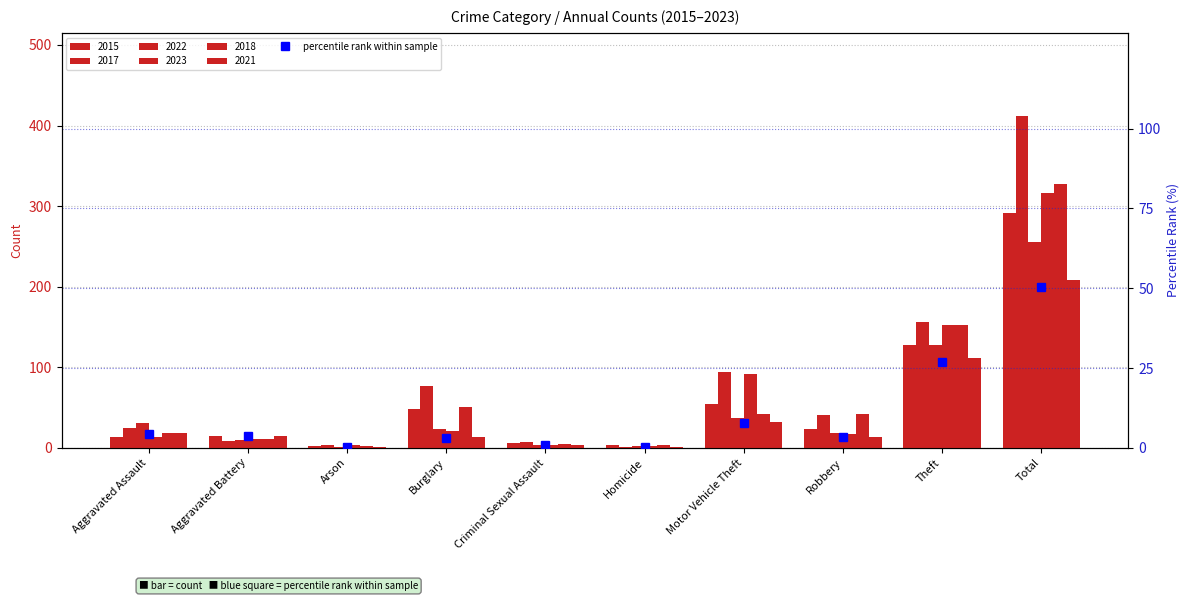

What is the difference between the values at Aggravated Assault and Burglary?

1.2